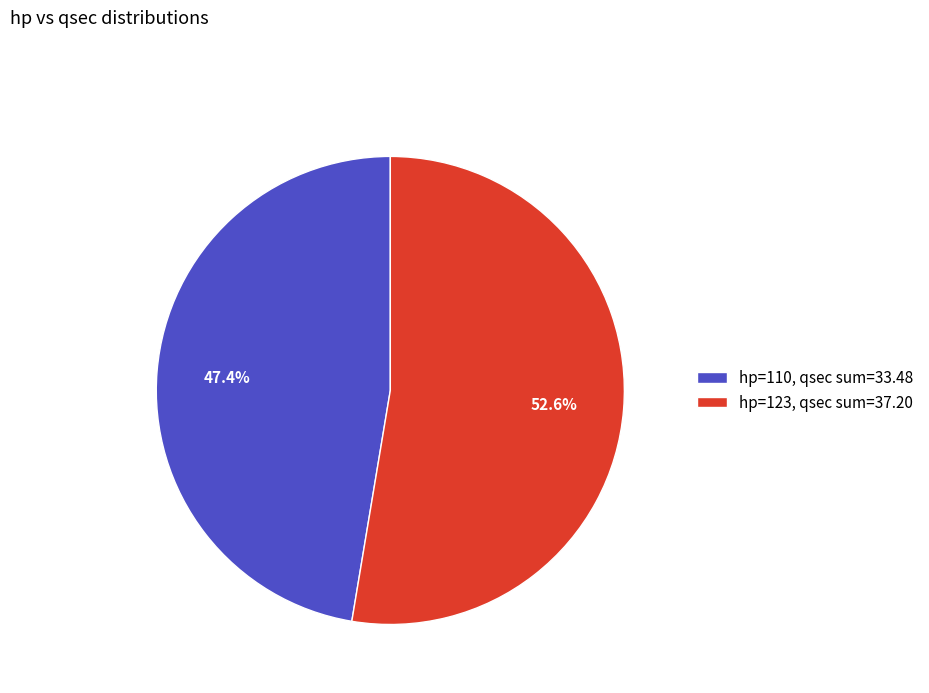

What is the smallest slice in the pie chart?

hp=110, qsec sum=33.48